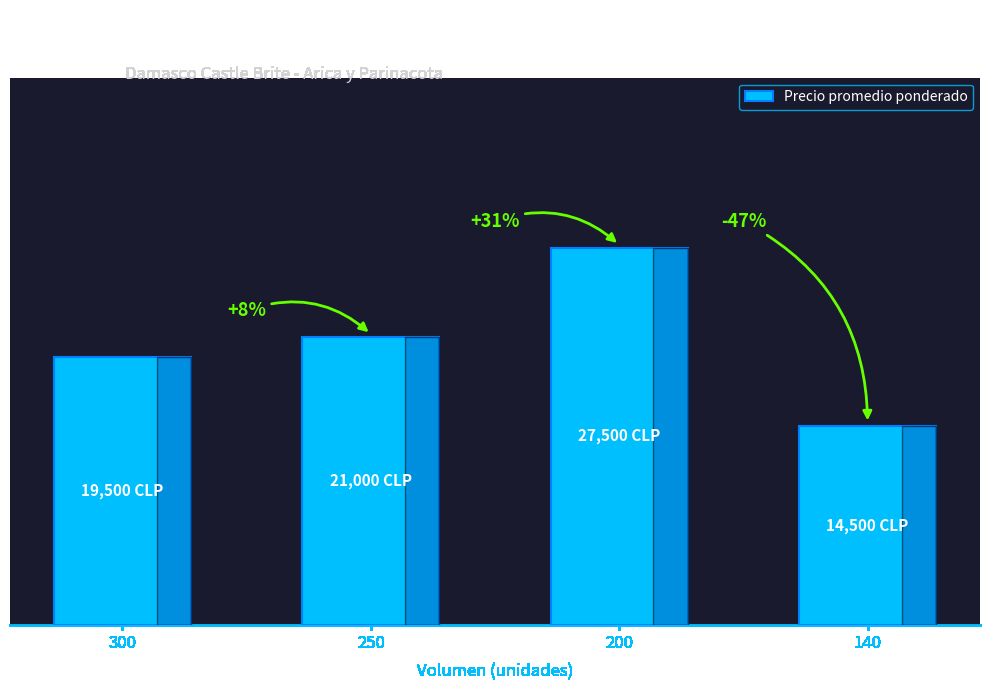

Does the chart contain any negative values?

No